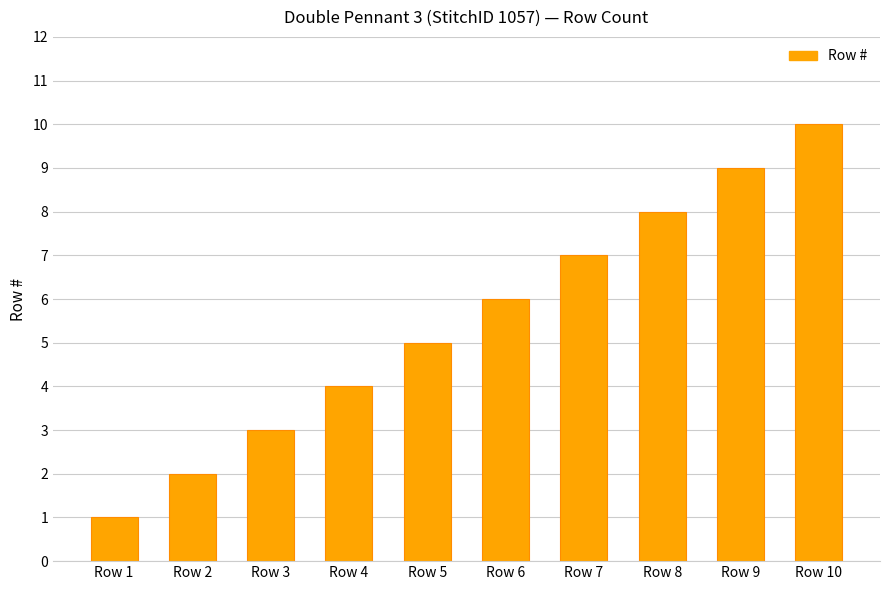

Reading left to right, list all the values displayed in this chart.

Row 1=1	Row 2=2	Row 3=3	Row 4=4	Row 5=5	Row 6=6	Row 7=7	Row 8=8	Row 9=9	Row 10=10